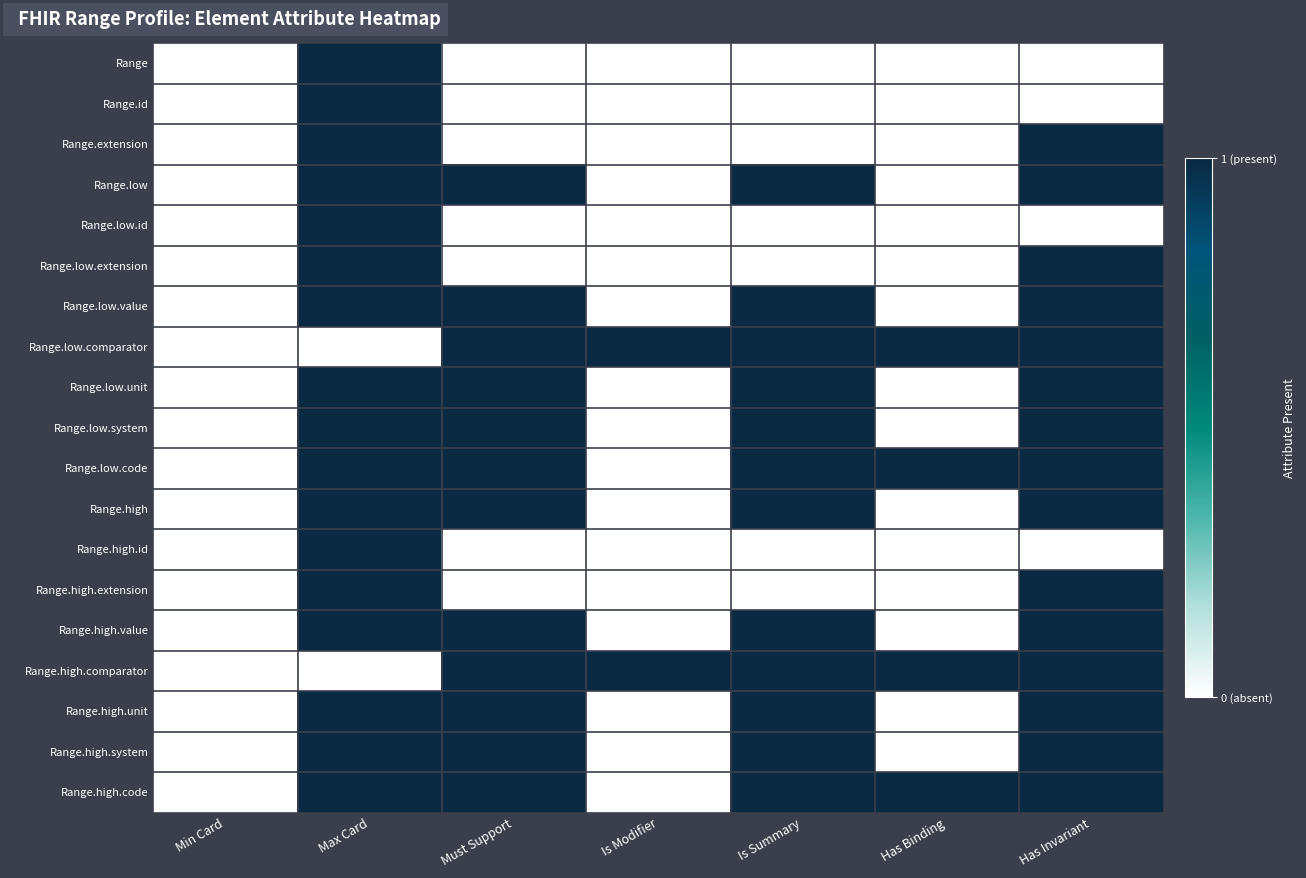

Which label corresponds to the largest value in the chart?

Max Card